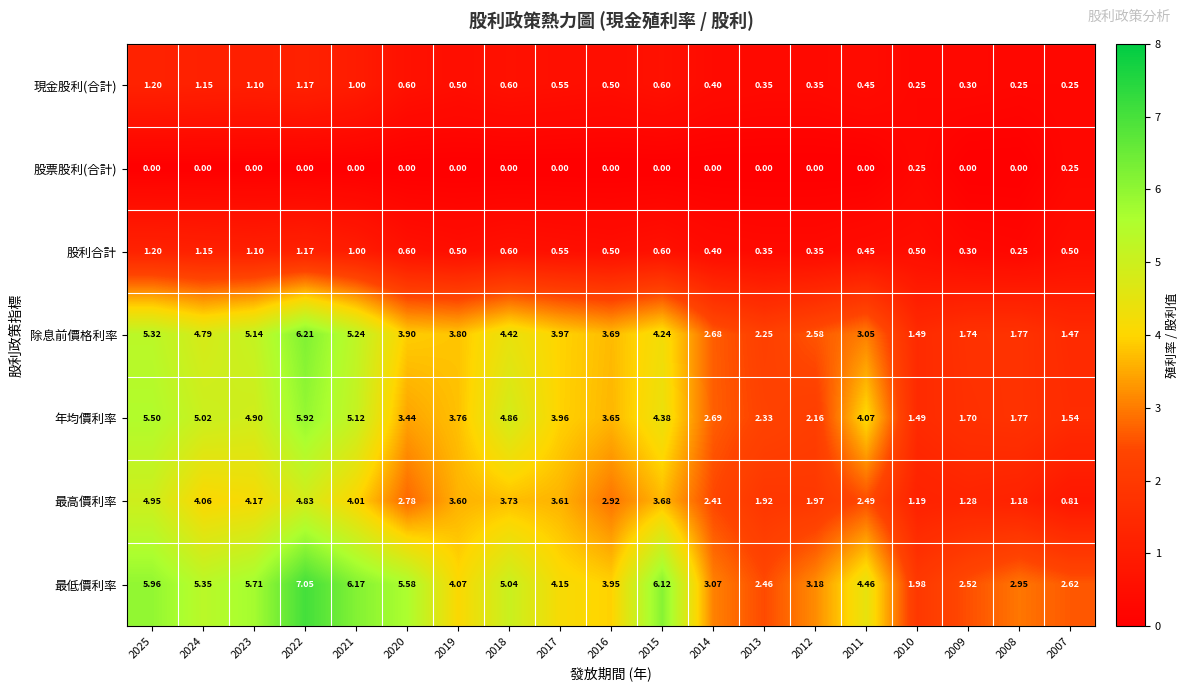

Which series has the largest total across all categories?

最低價利率